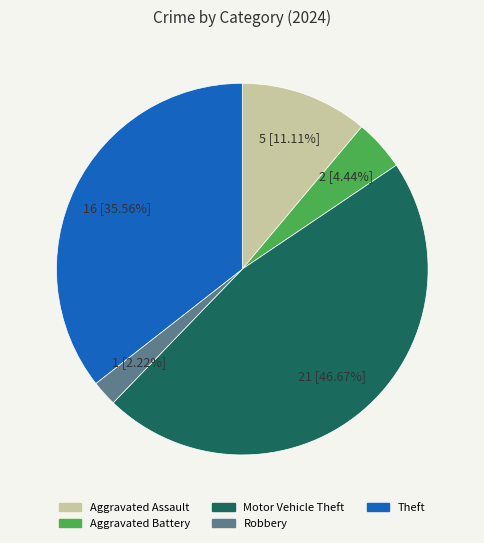

Does Motor Vehicle Theft represent more than half of the total?

No